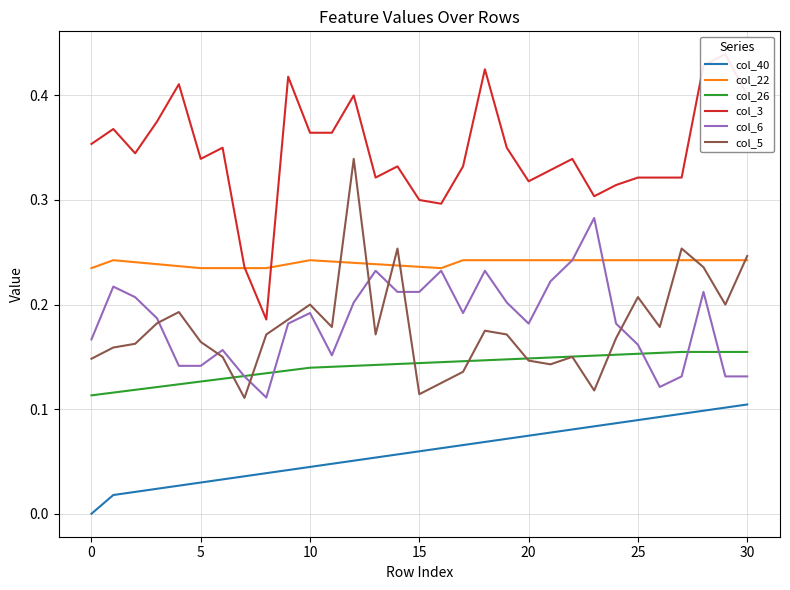

True or false: col_6 and col_3 cross at least once.

False